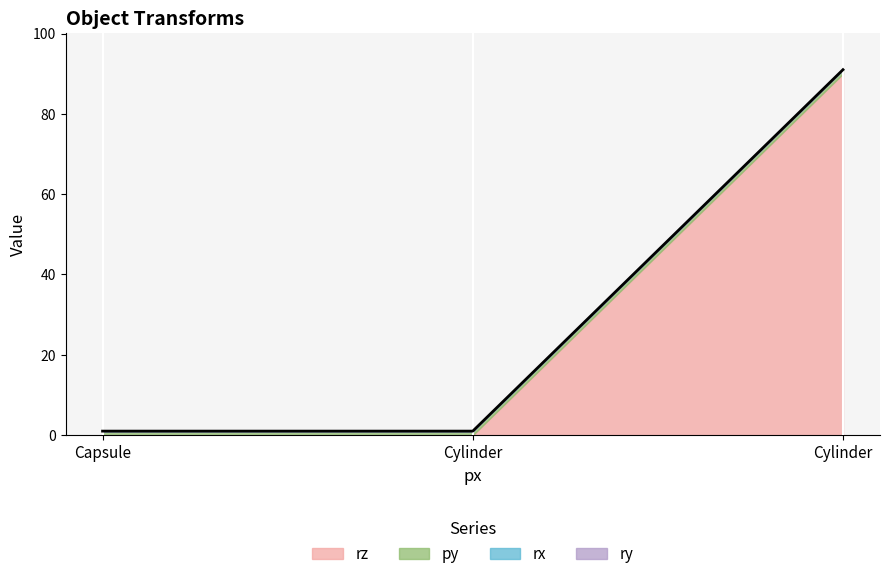

What is the difference between the highest and lowest values at Cylinder?

1